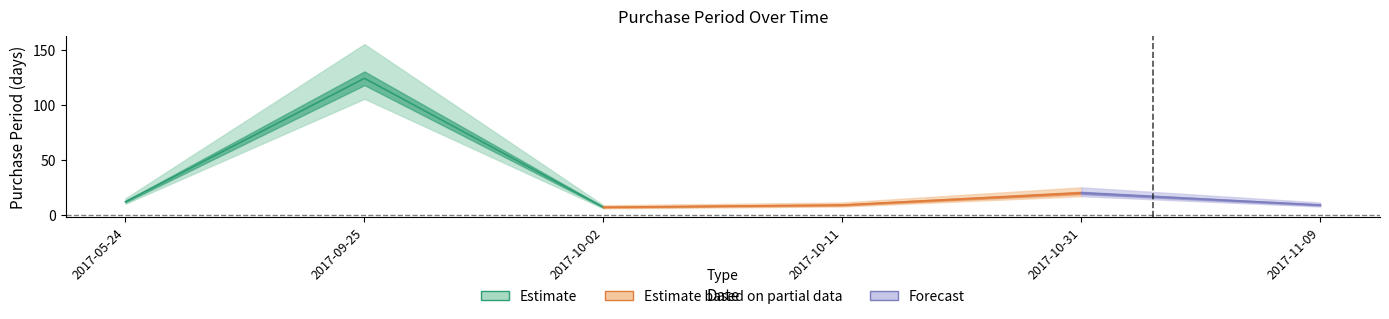

What is the sum of the values at 2017-10-11 and 2017-10-31?

29